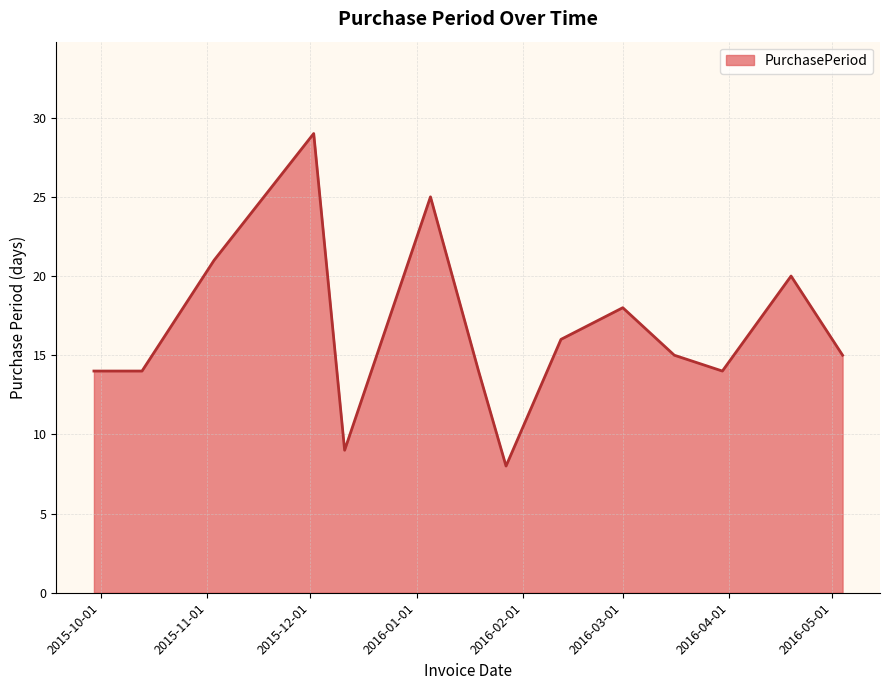

What is the difference between the maximum and minimum values?

21